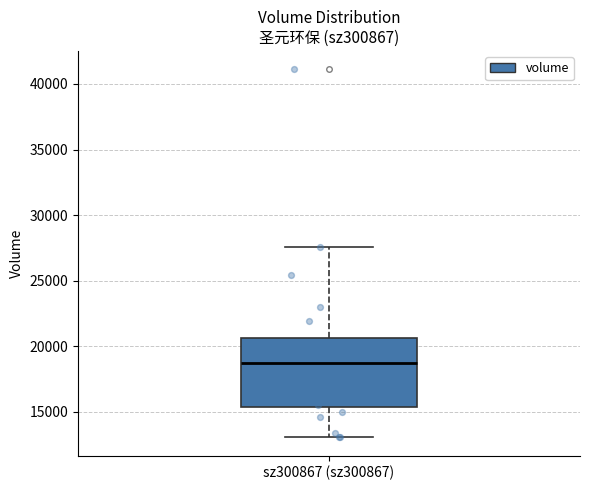

Read this box plot against the y-axis: the position of the median line, the range covered by the box, and the ends of both whiskers. The values are not printed on the chart, so give them approximately, as read against the axis.

median 18500, box 15500 to 20500, whiskers 13000 to 27500